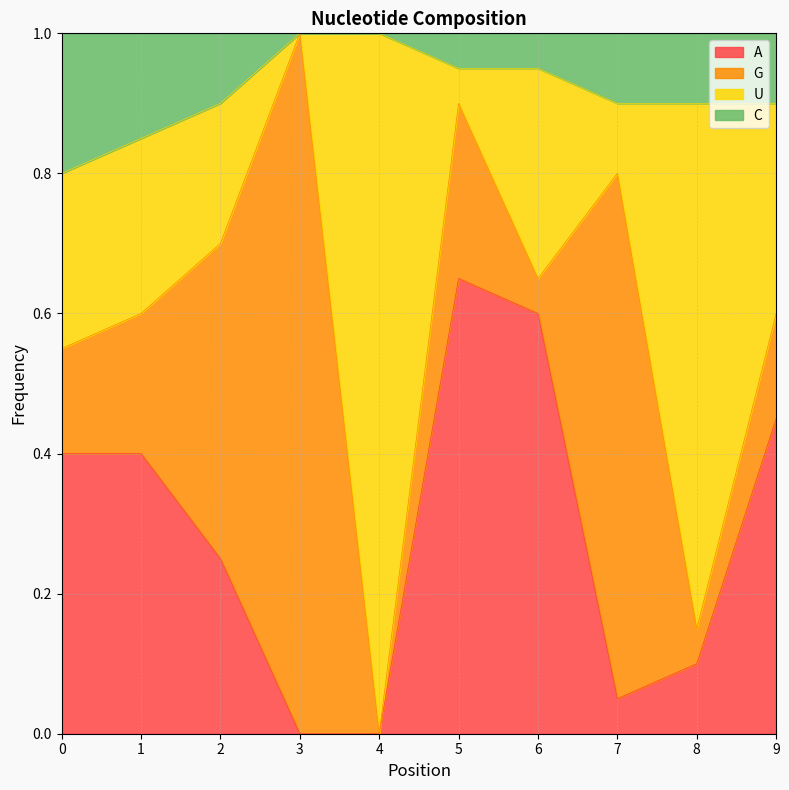

At which label does A reach its peak?

5